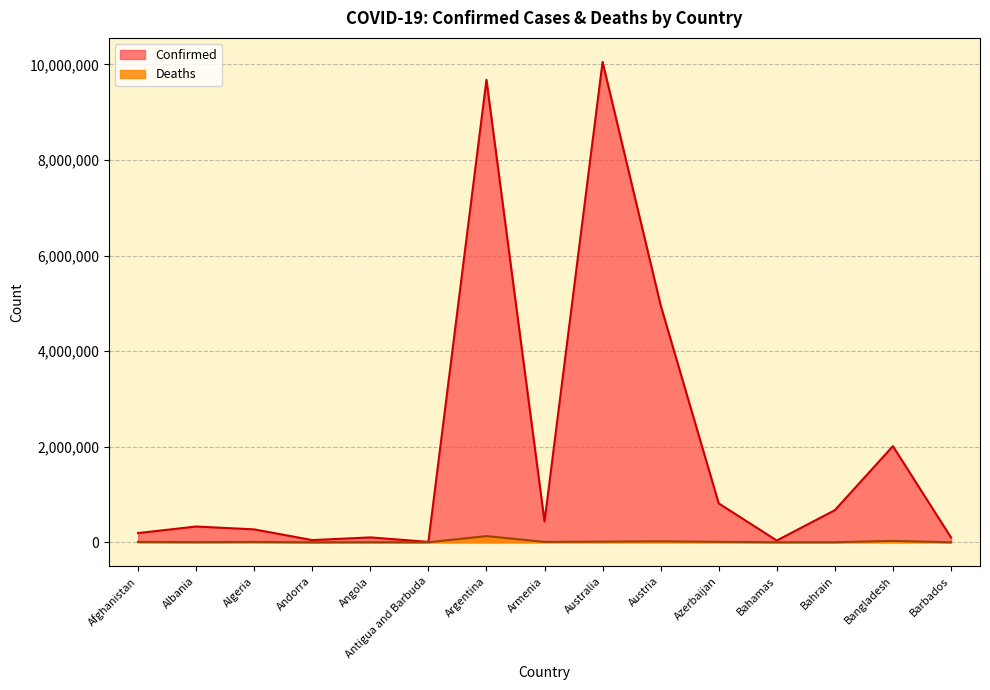

What is the label of the 12th point from the left?

Bahamas